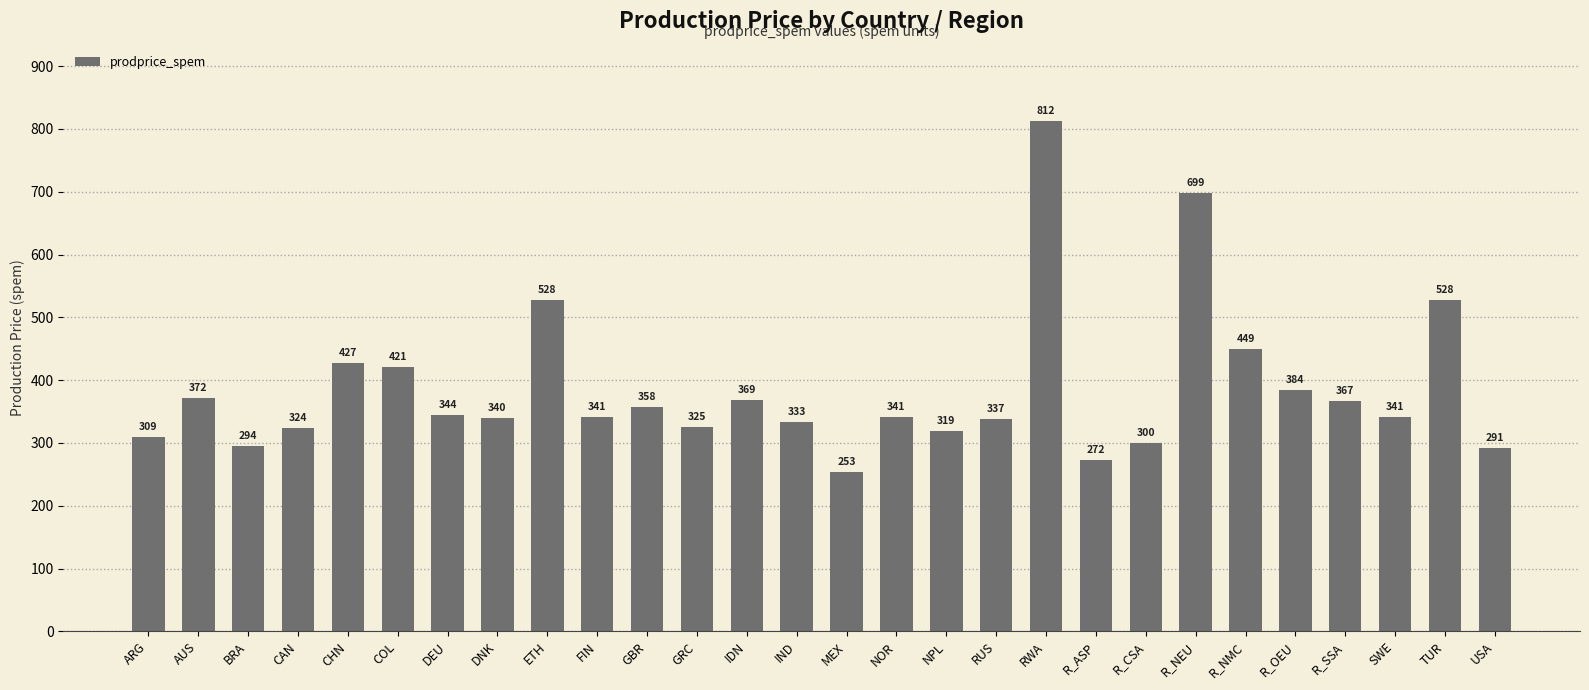

Which category has the lowest value across all series?

MEX